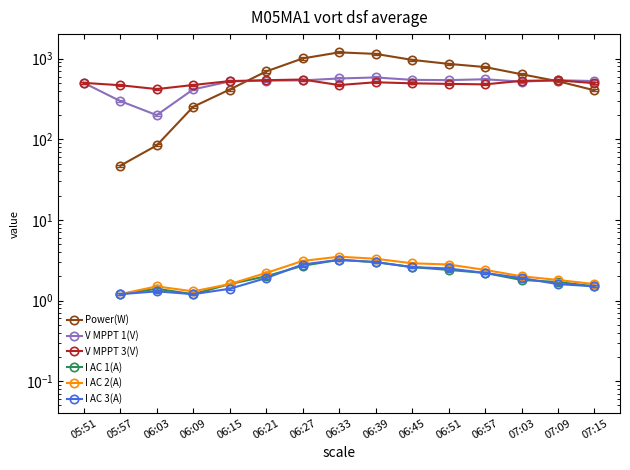

Which series has the largest total across all categories?

V MPPT 3(V)